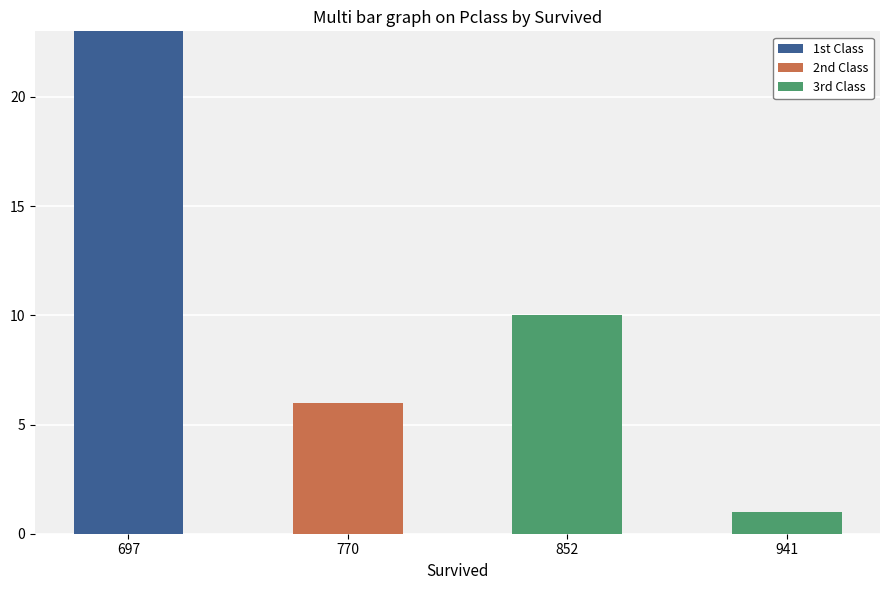

What is the total value across all series at 852?

10